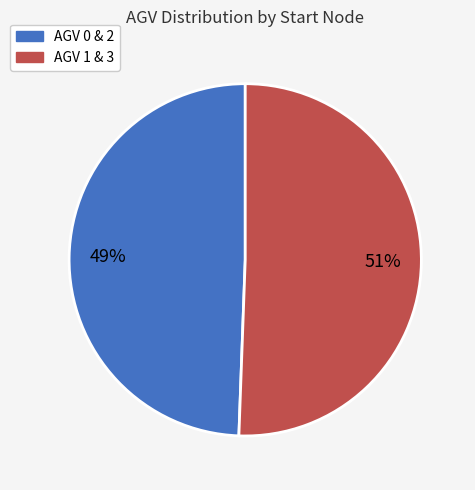

What percentage is the AGV 0 & 2 slice, to the nearest percent?

49%